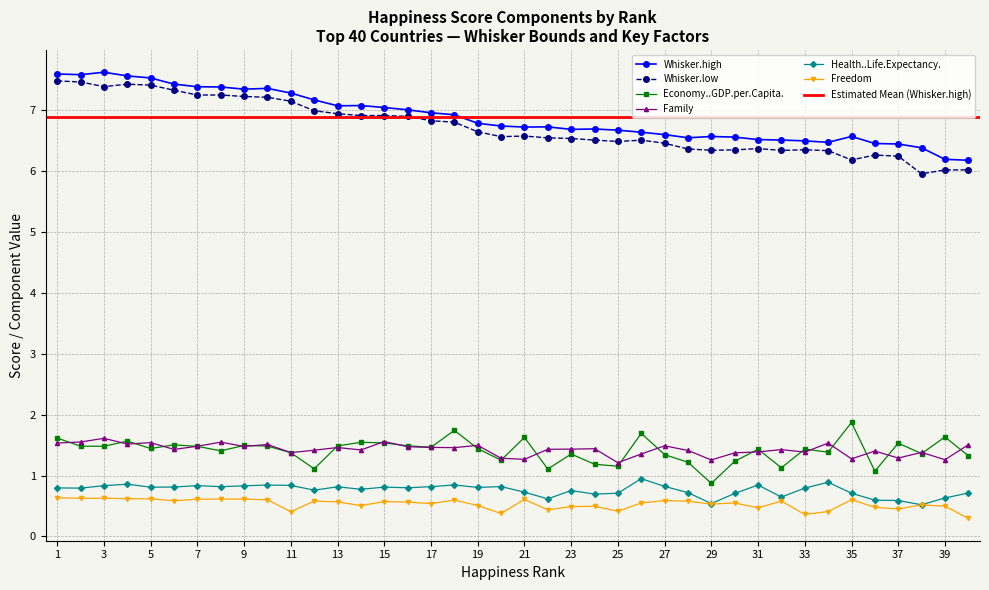

Does the chart have visible grid lines?

Yes